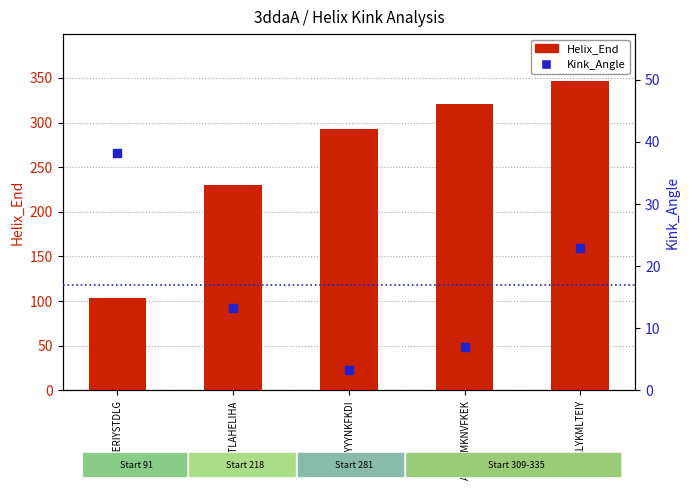

At which category is the sum across all series the highest?

KFDKLYKMLTEIY